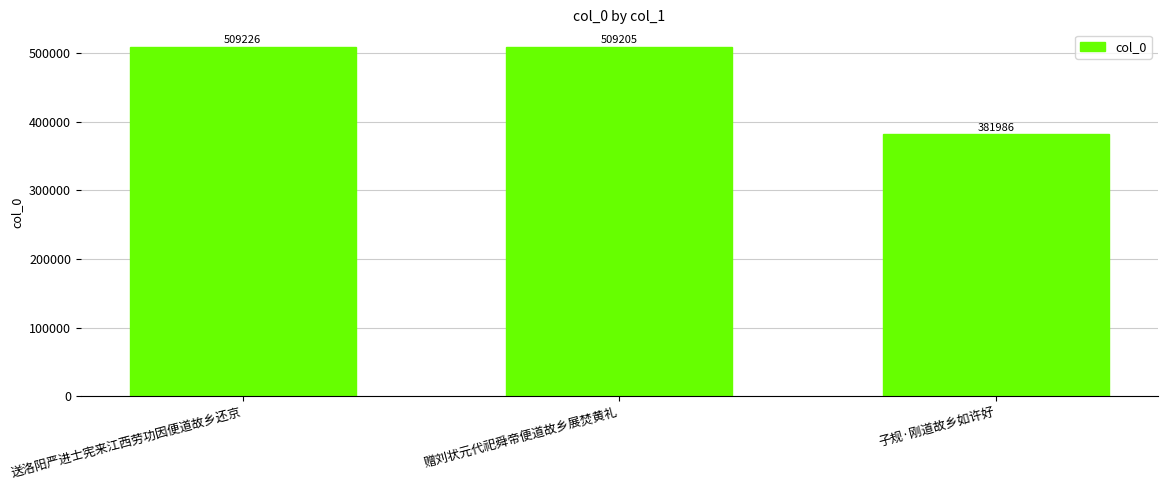

Are the bars grouped side by side (vs. stacked)?

No